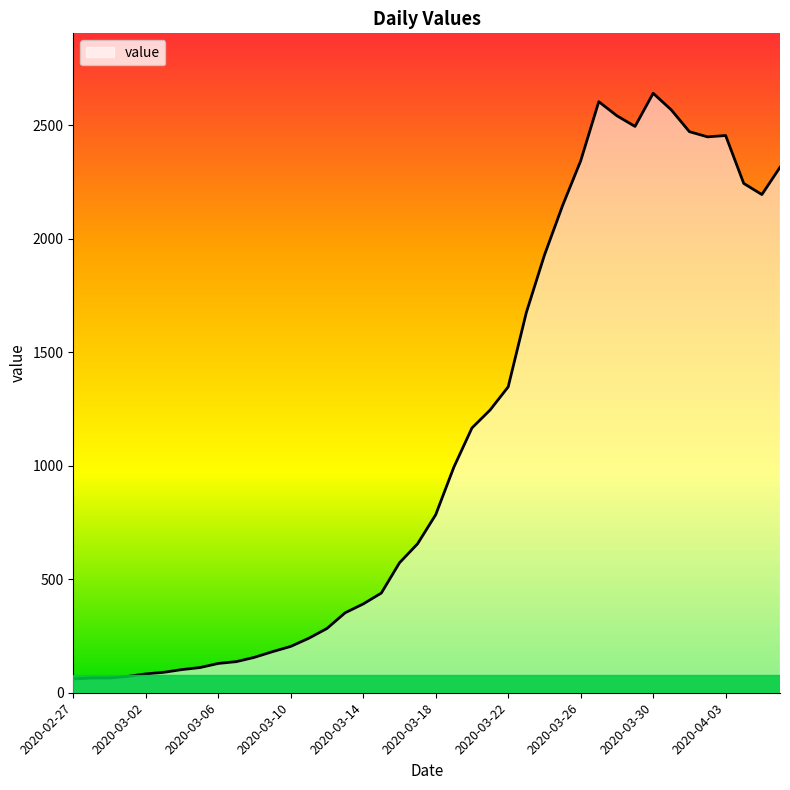

At which label does the data first exceed 784?

2020-03-19